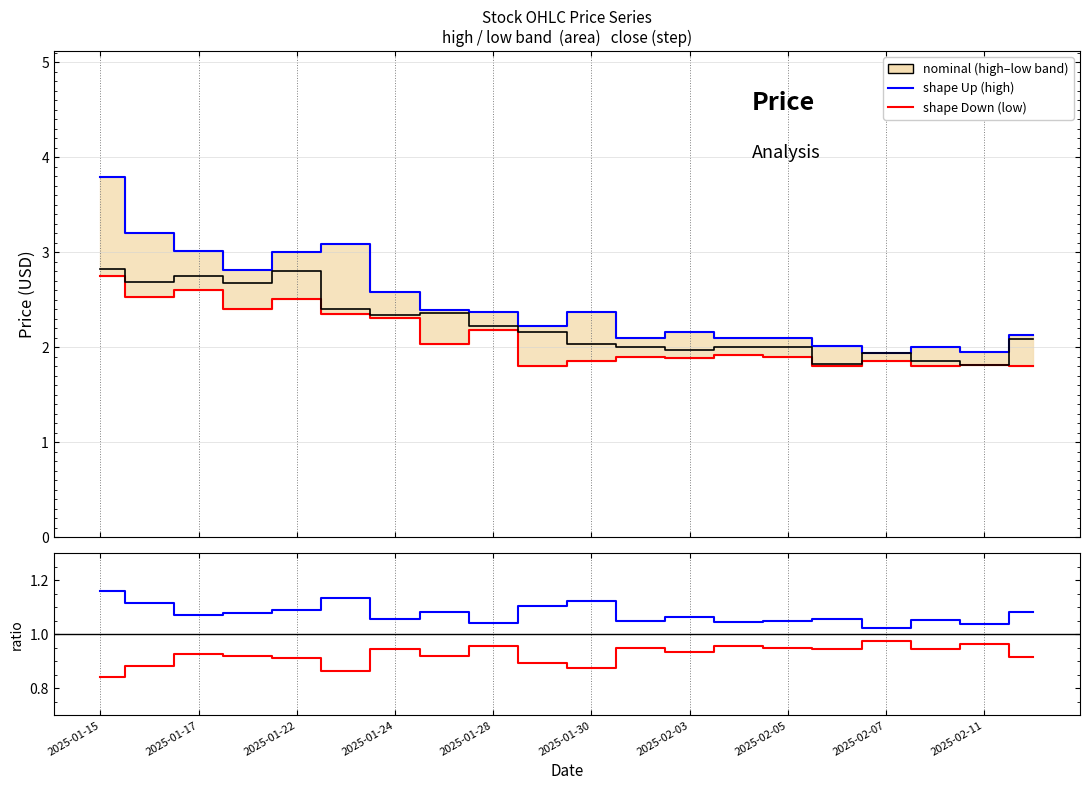

Count the shape Down values in the range 0 to 1.

20